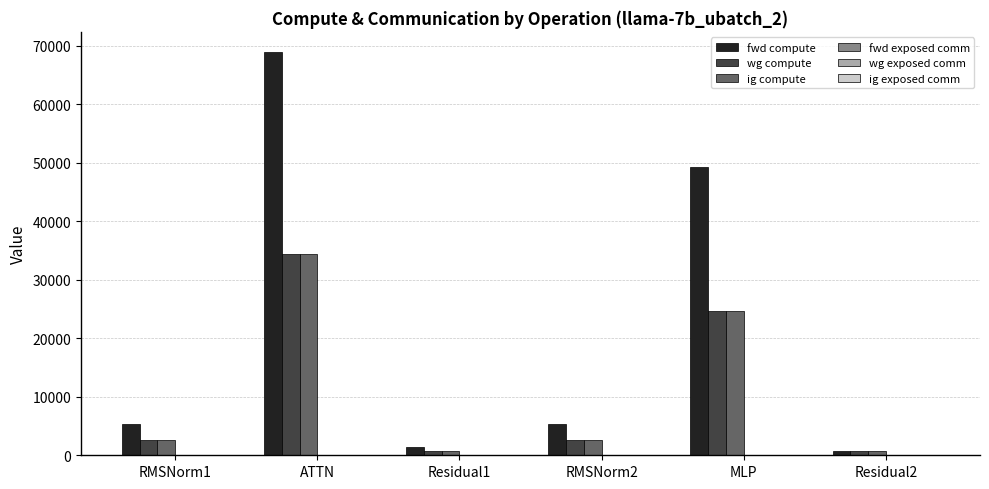

What is the average value of the fwd compute series?

21826.4